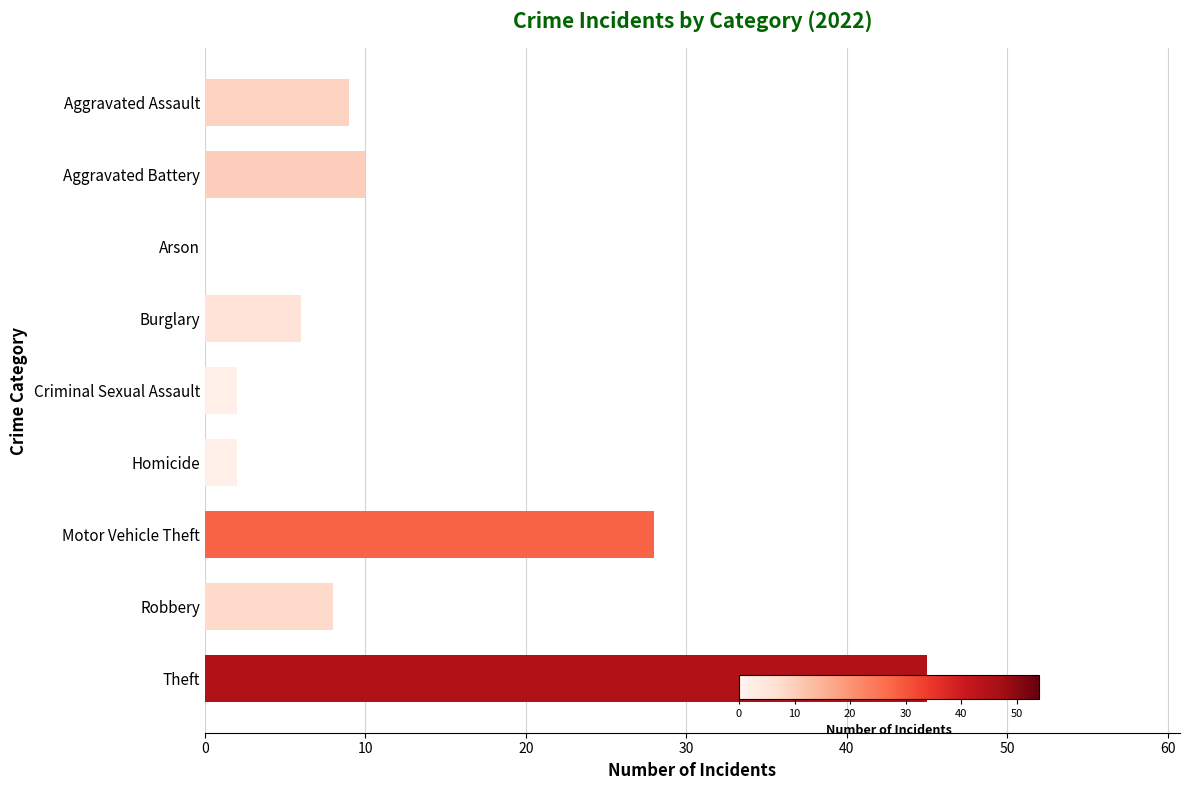

What is the greatest value displayed?

45